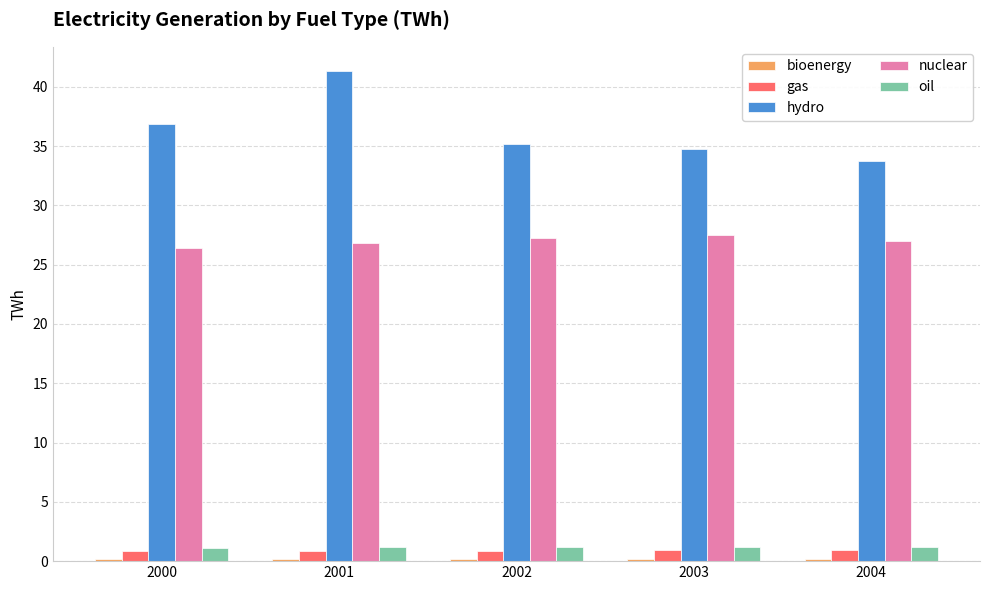

The nuclear series shows 15.6 at 2003. True or false?

False